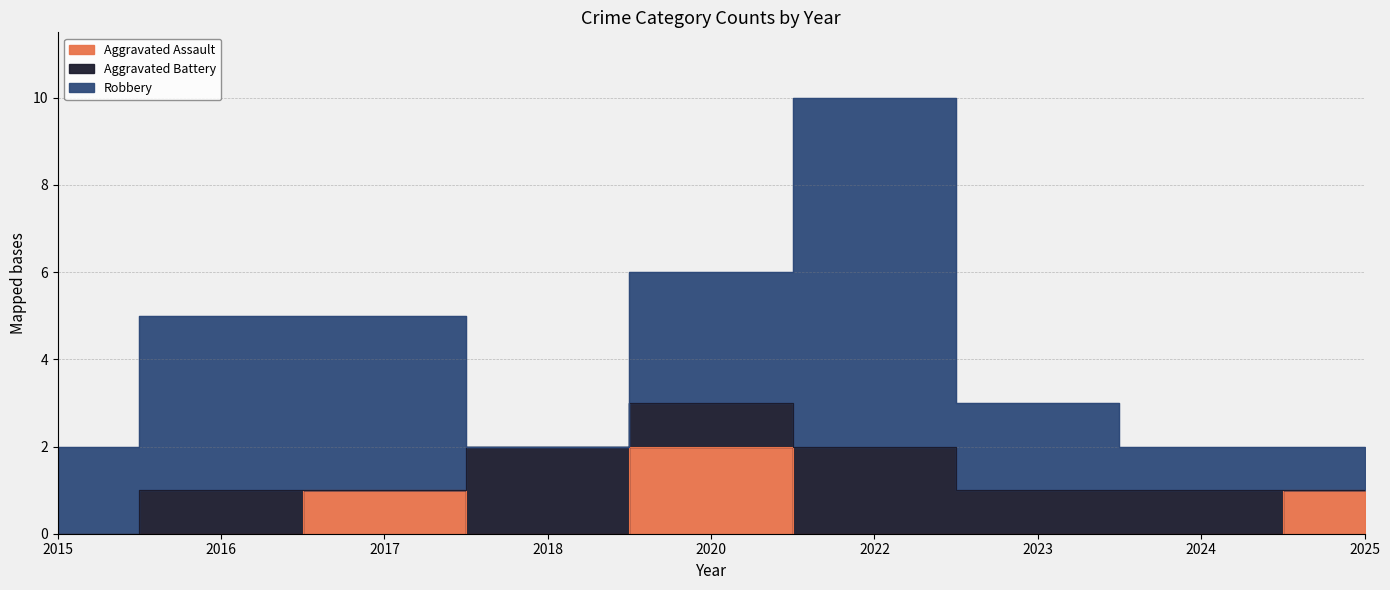

How many data points in Aggravated Assault are above 0?

3